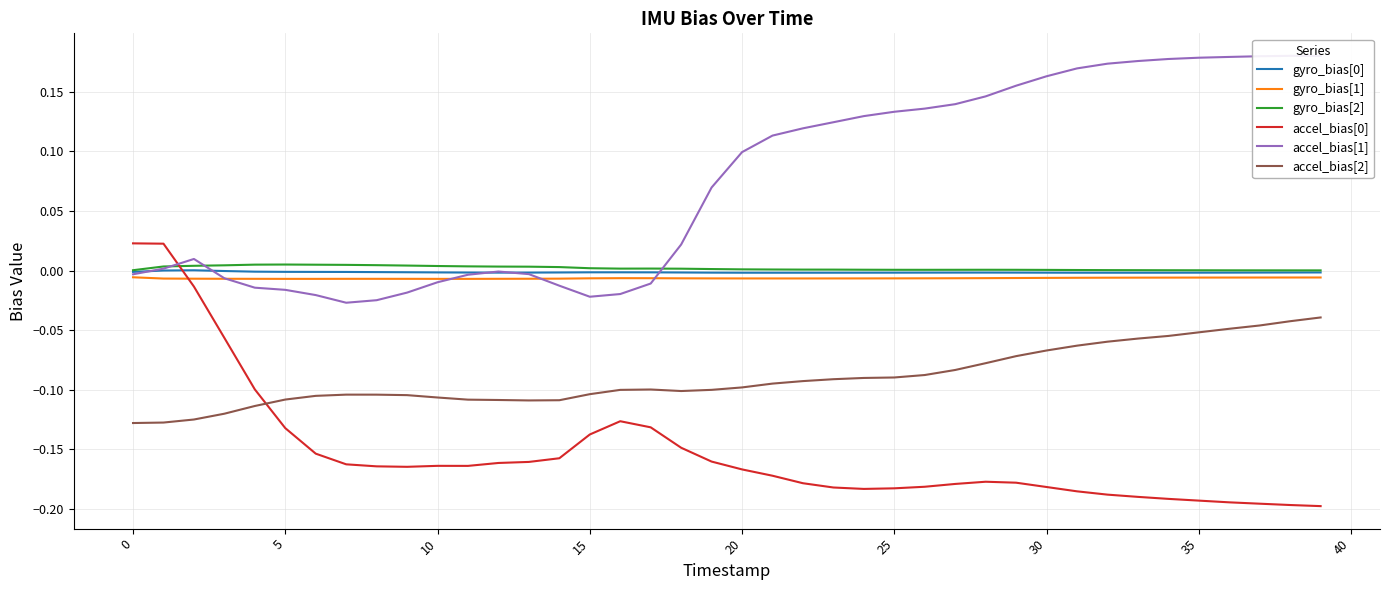

Where is gyro_bias[2] nearest to the value 0?

39